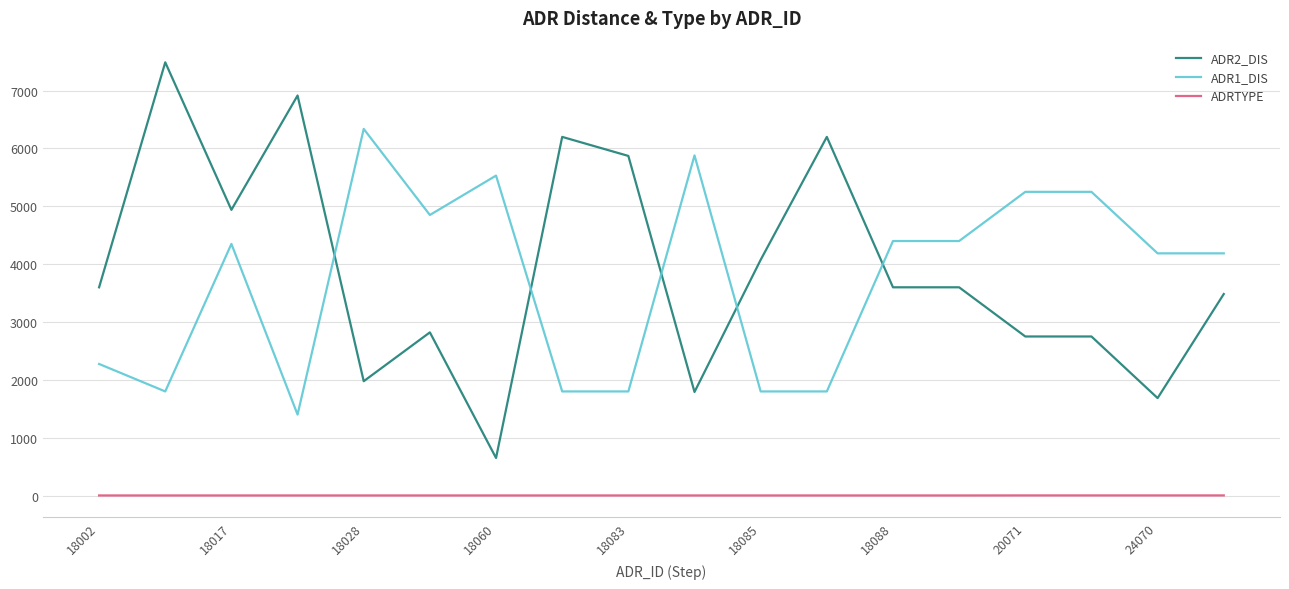

List the series in order of their peak value, lowest first.

ADRTYPE, ADR1_DIS, ADR2_DIS